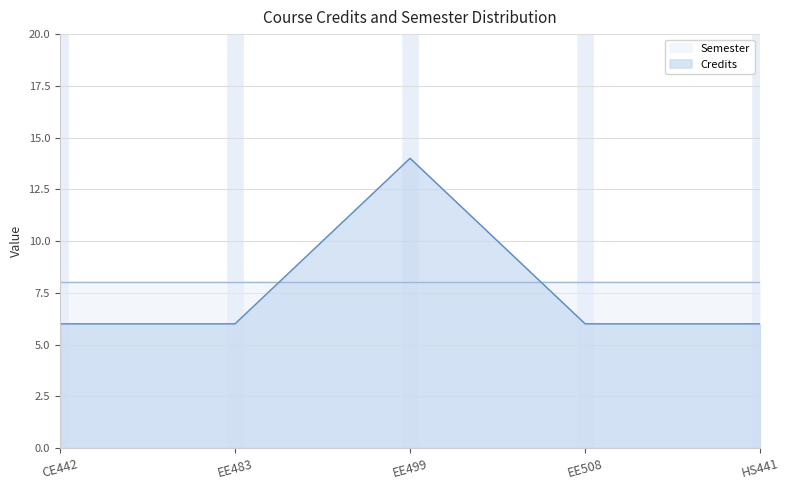

Rank the series at CE442 from lowest to highest value.

Credits, Semester